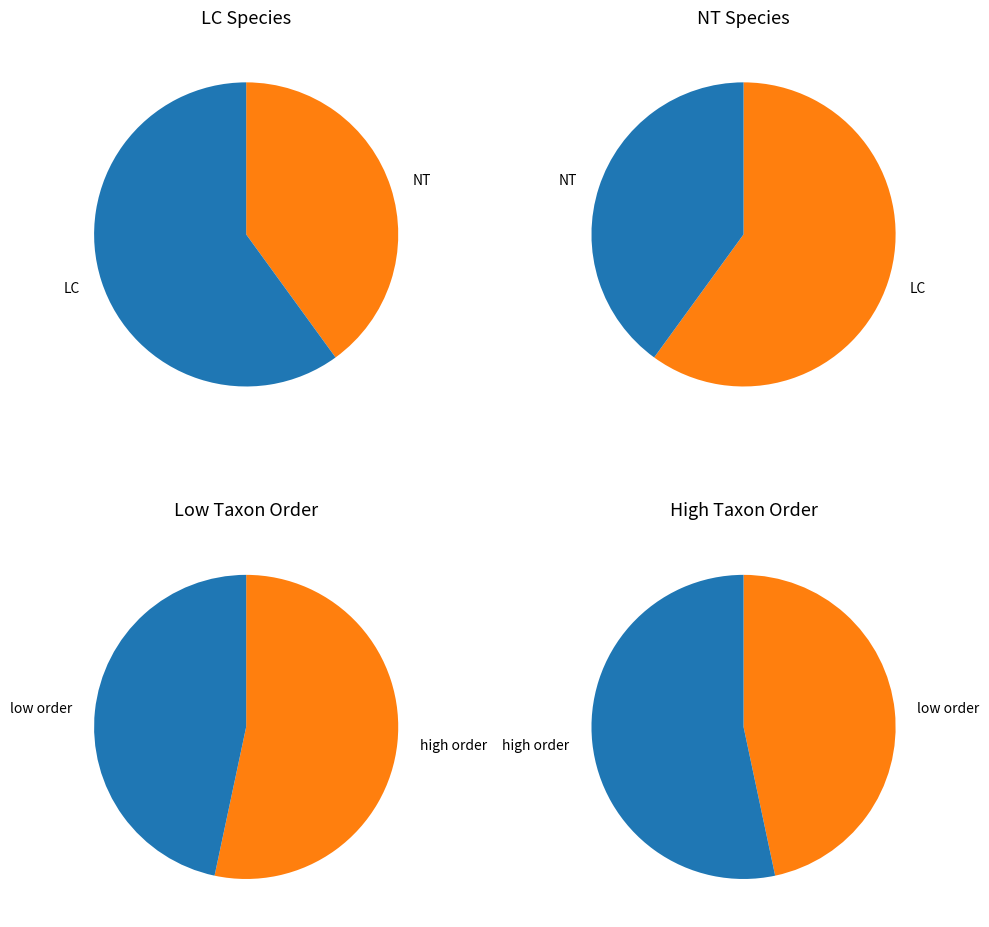

To the nearest percent, what is the difference between the largest and smallest slice percentages?

7%